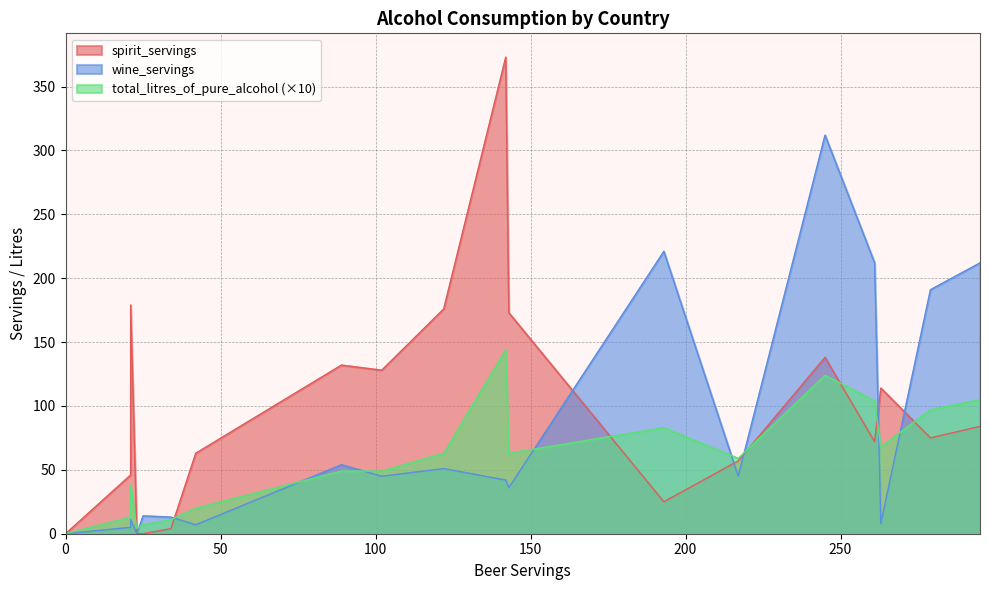

How many lines are shown in the chart?

3